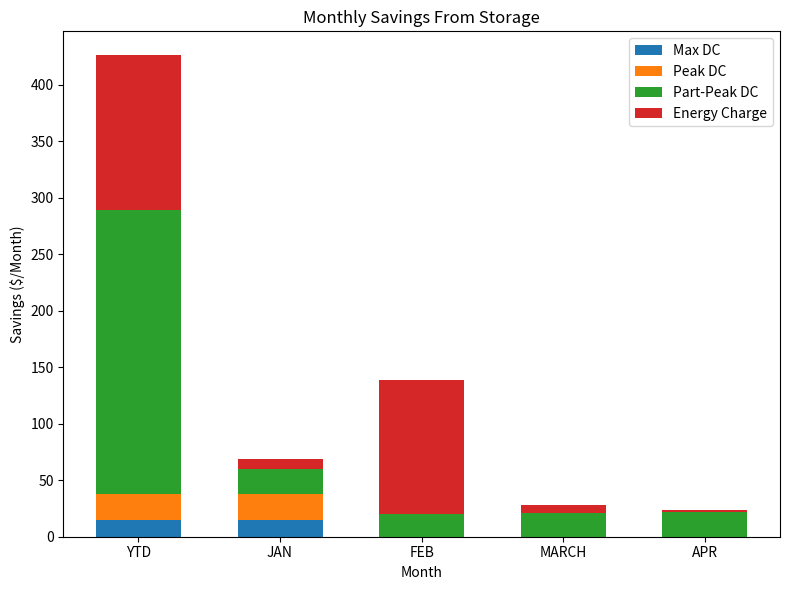

The Max DC series shows 15.0 at JAN. True or false?

True